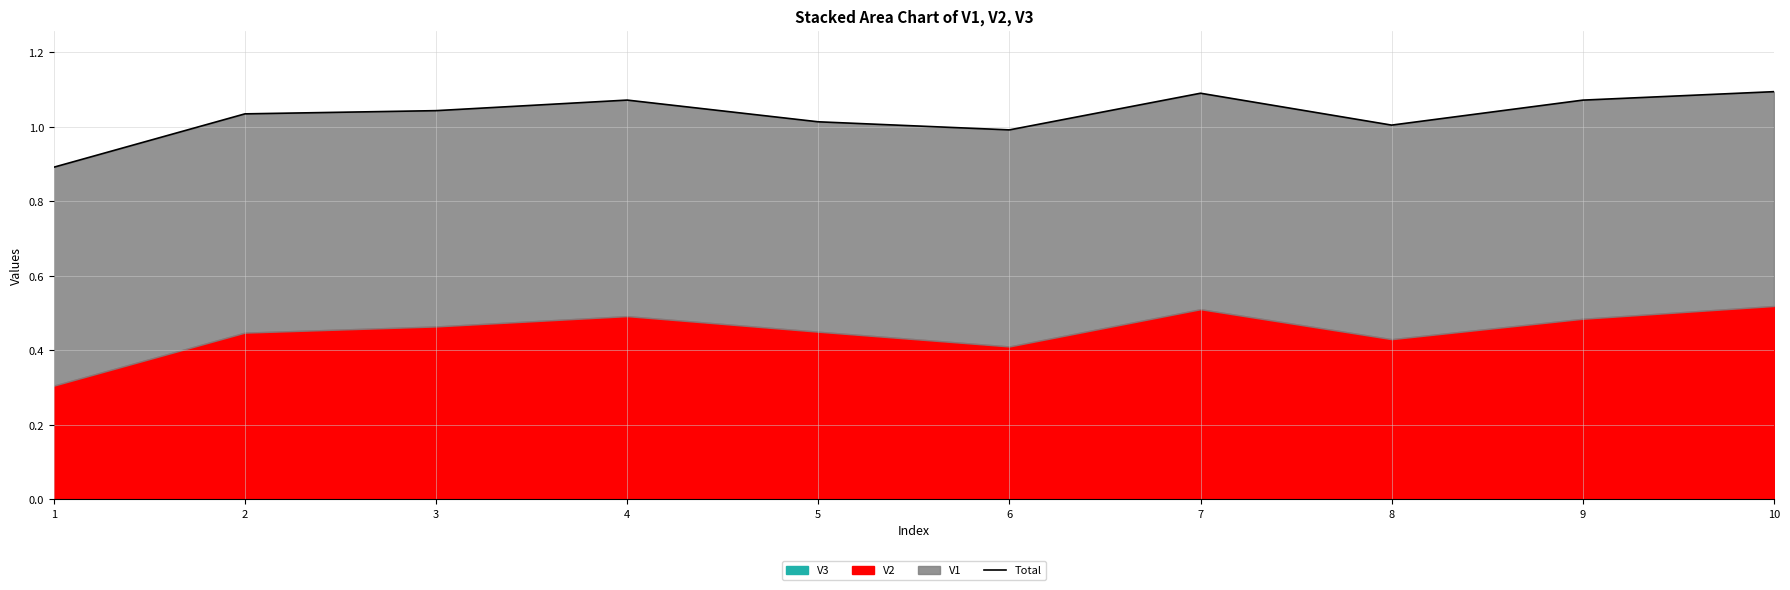

What is the difference between the maximum and minimum values?

0.2